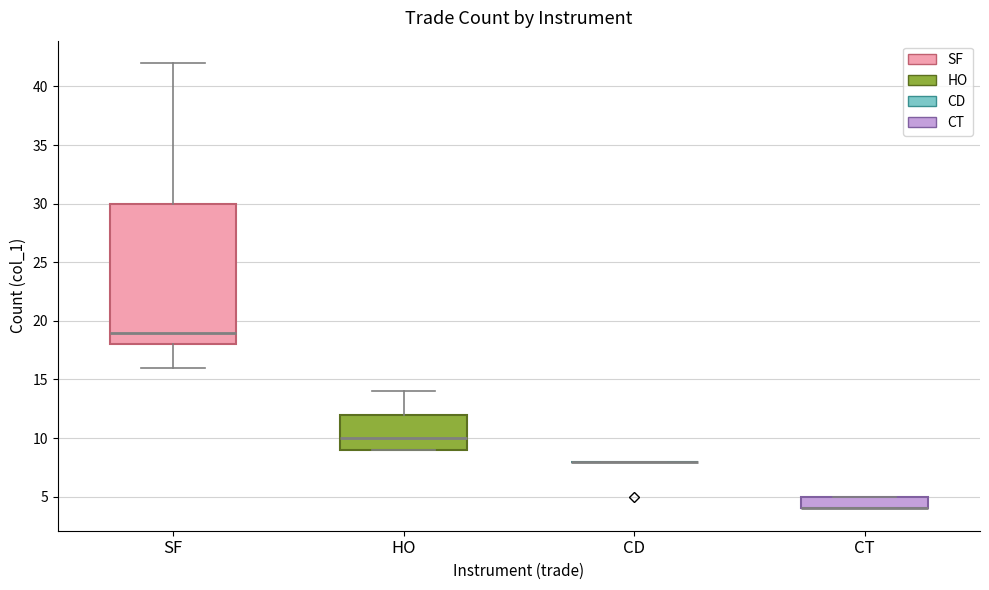

Reading left to right, transcribe this box plot: for each box, give where its median line is, the range the box spans, and where its two whiskers end, as read against the y-axis. The values are not printed on the chart, so give them approximately, as read against the axis.

SF: median 19, box 18 to 30, whiskers 16 to 42
HO: median 10, box 9 to 12, whiskers 9 to 14
CD: box collapsed to a line at 8, whiskers 8 to 8
CT: median 4 (drawn on the box's lower edge), box 4 to 5, whiskers 4 to 5